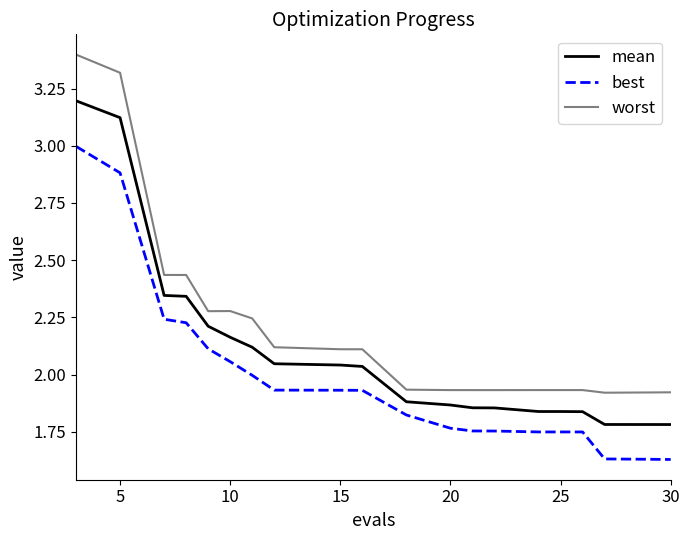

What is the greatest value displayed?

3.4